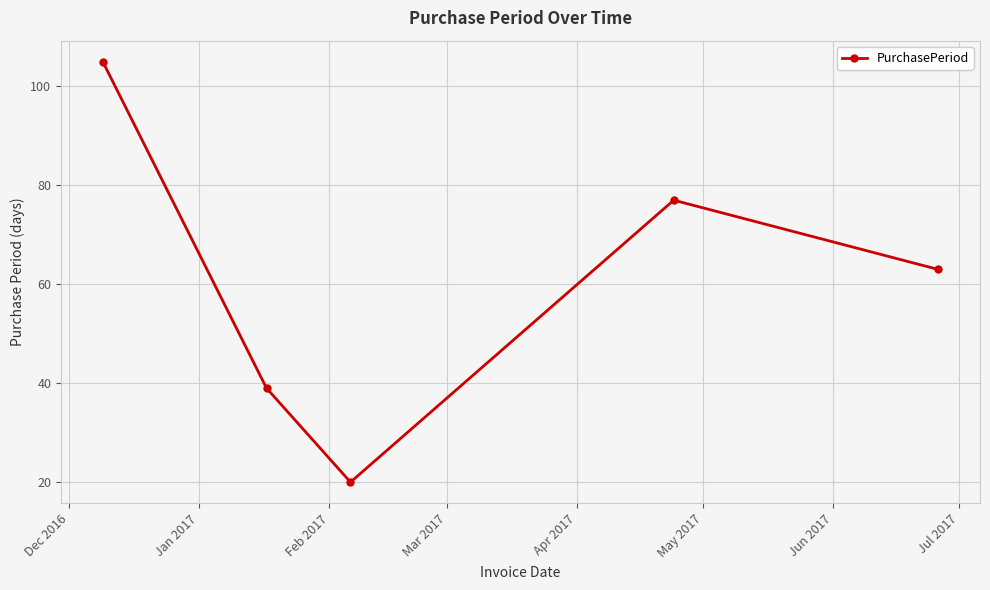

What is the difference between the maximum and minimum values?

85